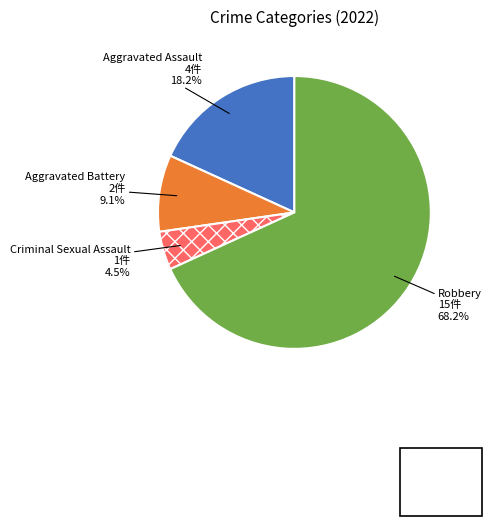

Which has a higher value, Aggravated Assault or Aggravated Battery?

Aggravated Assault